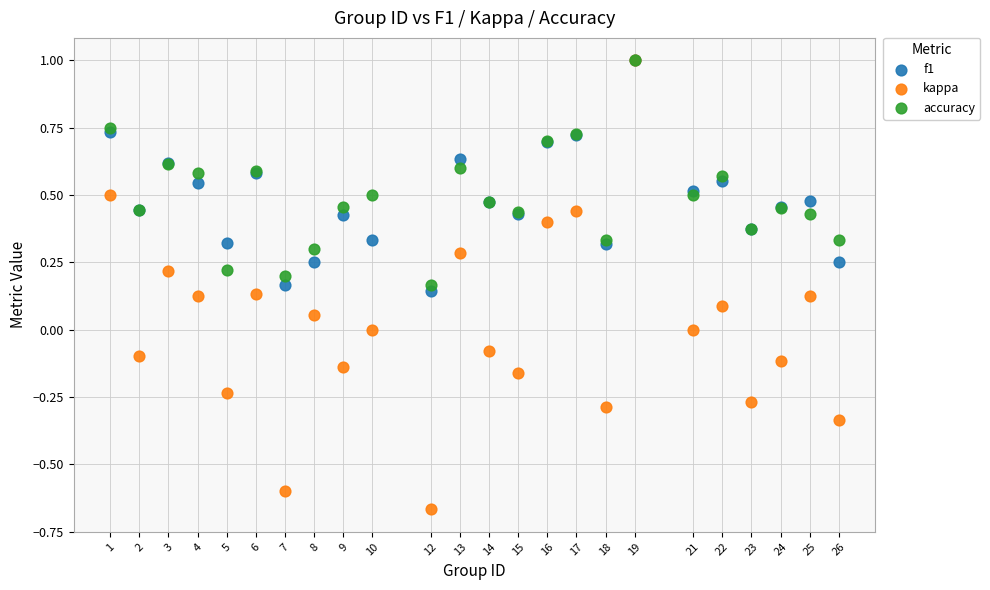

Which series has the largest Y range (max minus min)?

kappa